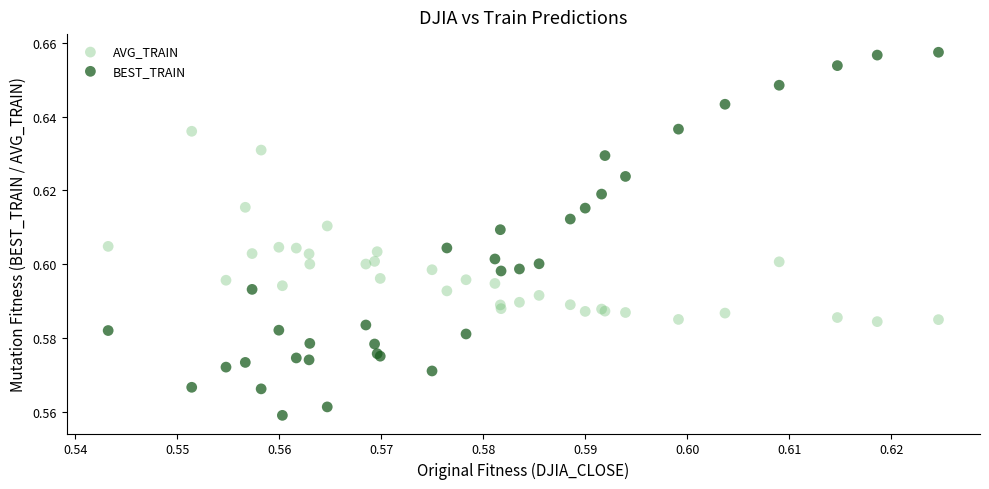

Which series contains the highest Y value?

BEST_TRAIN